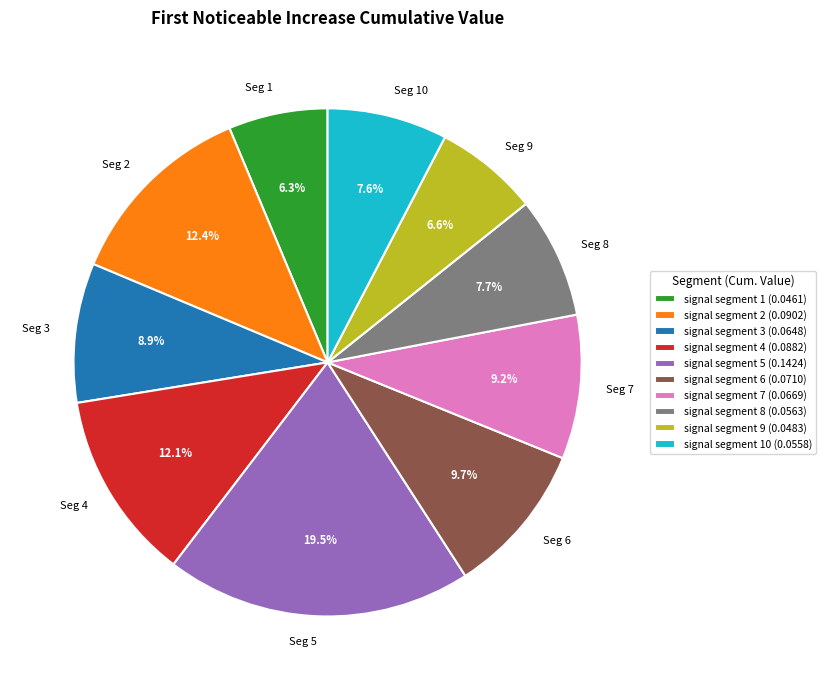

Is Seg 9 the majority of the pie?

No